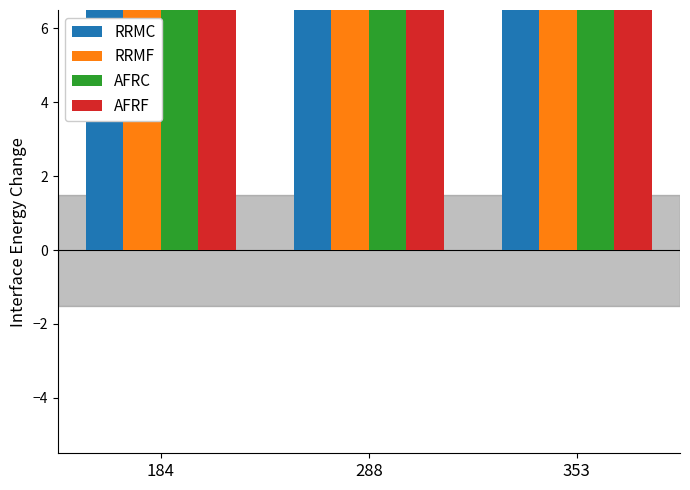

How many bars are there in each group?

4